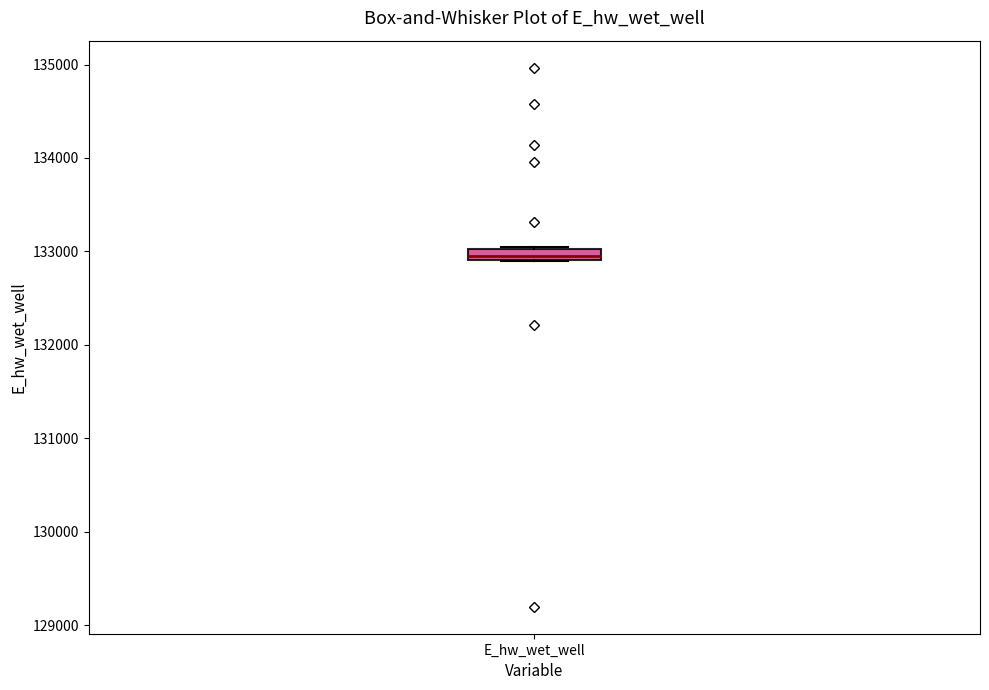

Where is the upper edge of the box for E_hw_wet_well on the y-axis? The values are not printed on the chart, so give them approximately, as read against the axis.

133000